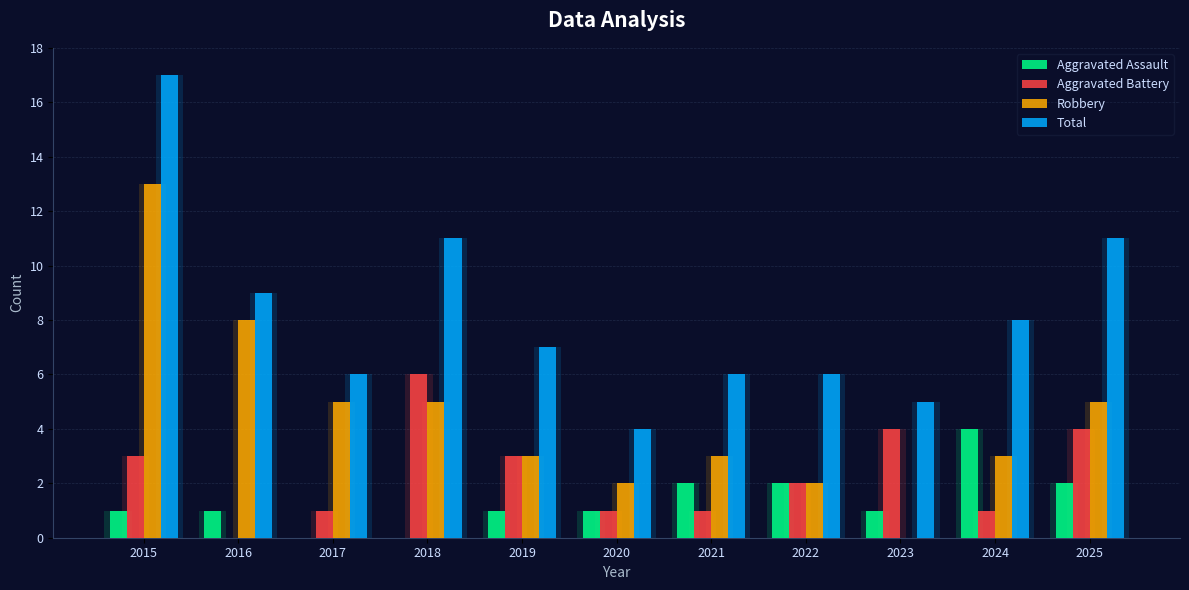

Reading left to right, list all the values displayed in this chart.

Aggravated Assault: 2015=1	2016=1	2017=0	2018=0	2019=1	2020=1	2021=2	2022=2	2023=1	2024=4	2025=2
Aggravated Battery: 2015=3	2016=0	2017=1	2018=6	2019=3	2020=1	2021=1	2022=2	2023=4	2024=1	2025=4
Robbery: 2015=13	2016=8	2017=5	2018=5	2019=3	2020=2	2021=3	2022=2	2023=0	2024=3	2025=5
Total: 2015=17	2016=9	2017=6	2018=11	2019=7	2020=4	2021=6	2022=6	2023=5	2024=8	2025=11